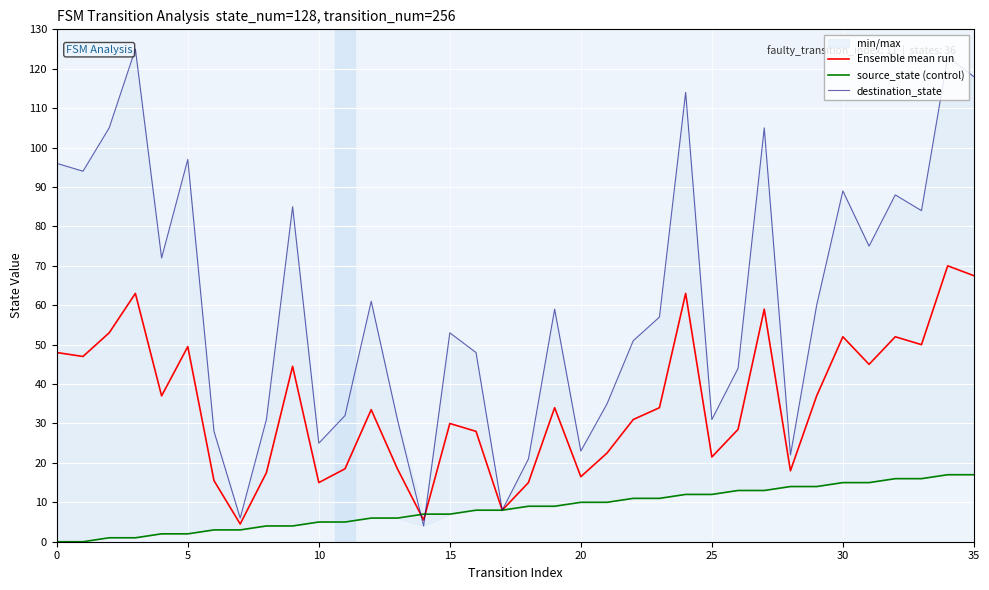

How many data points in destination_state are less than 59?

18